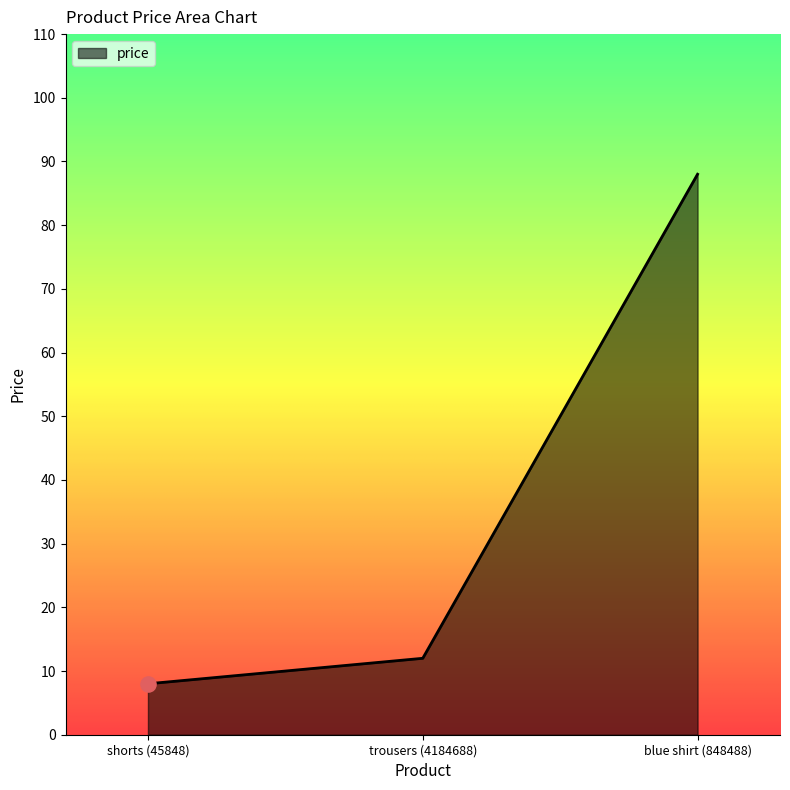

What is the change in value from shorts (45848) to trousers (4184688)?

+4